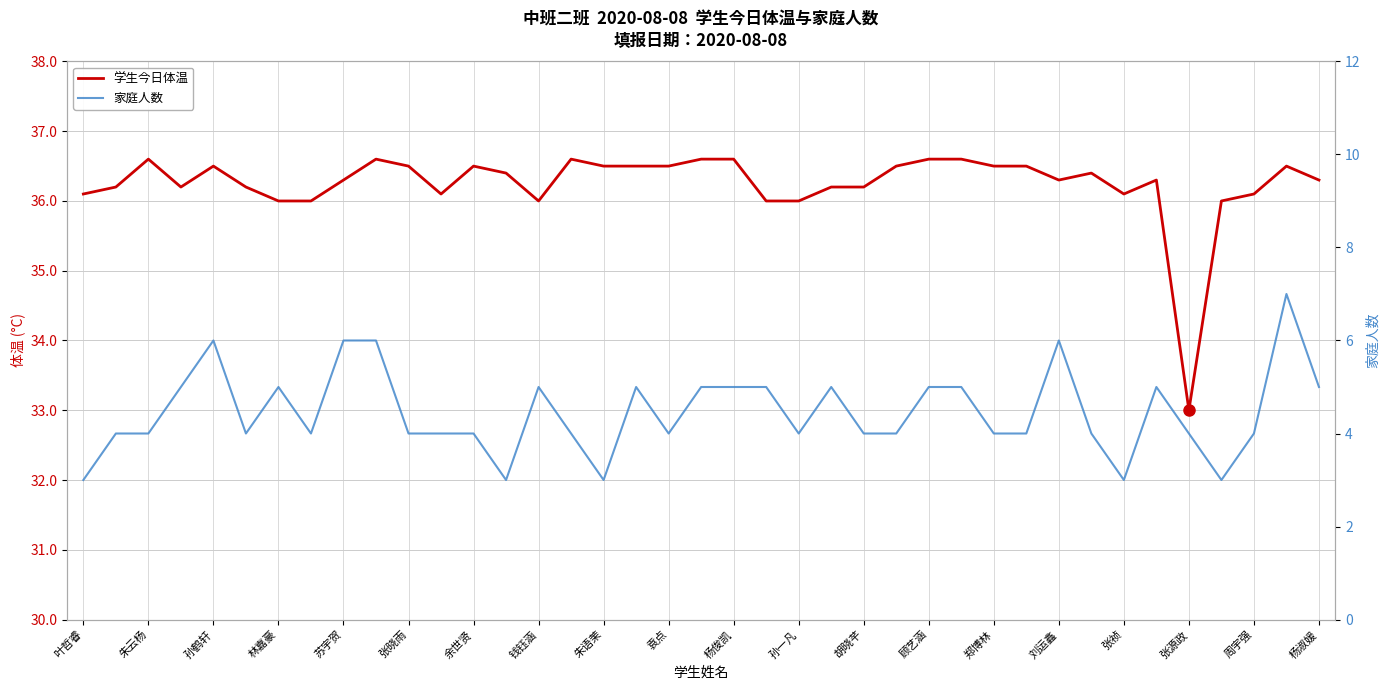

Is it true that 家庭人数 equals 1.2 at 顾艺涵?

False